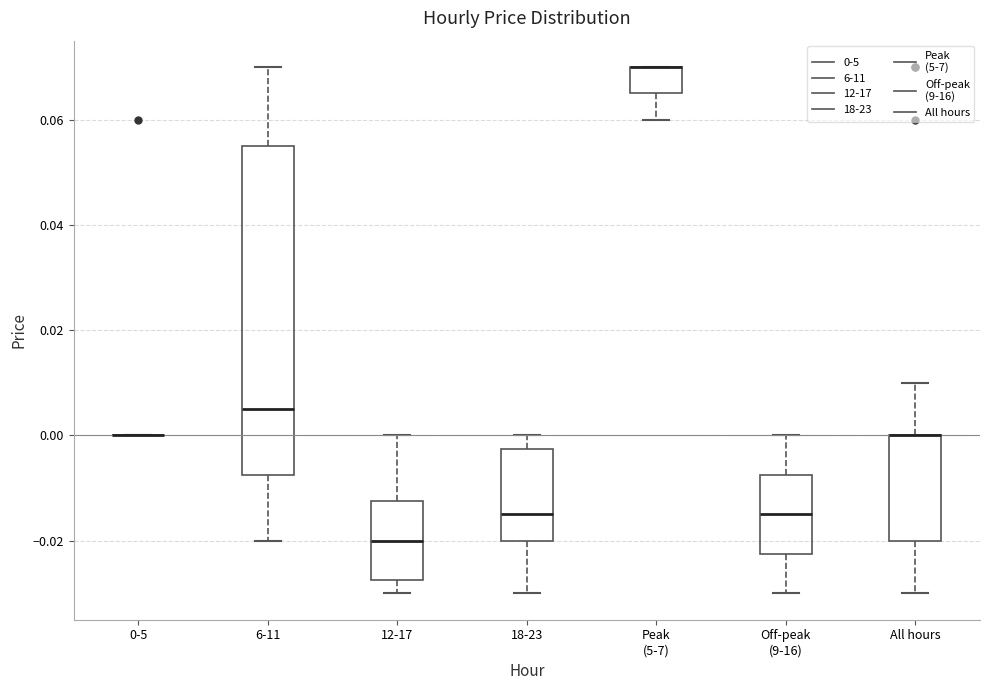

Where does the lower whisker of the box for 6-11 end on the y-axis? The values are not printed on the chart, so give them approximately, as read against the axis.

-0.020